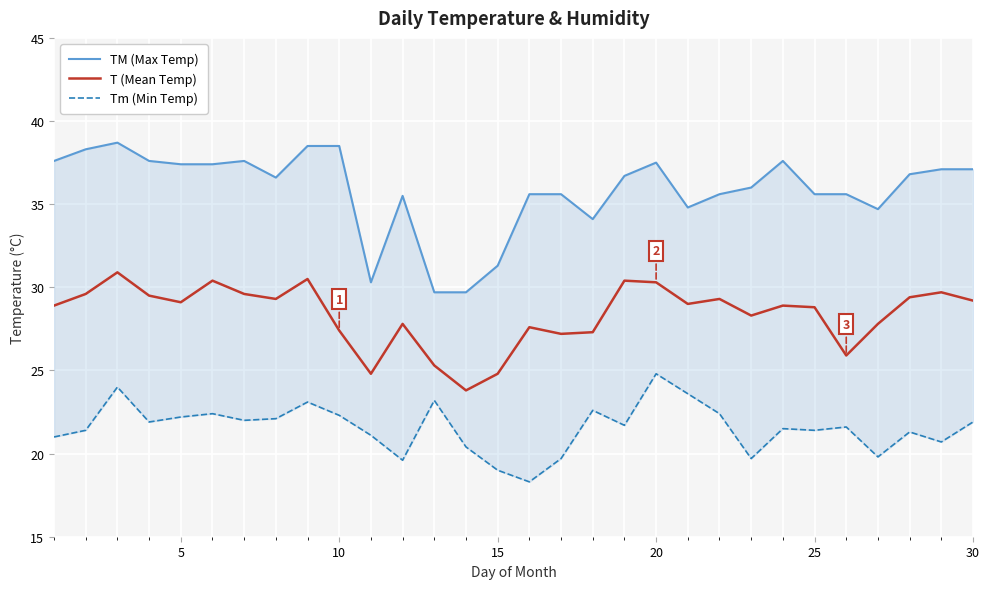

What is the sum of all TM (Max Temp) values?

1075.1